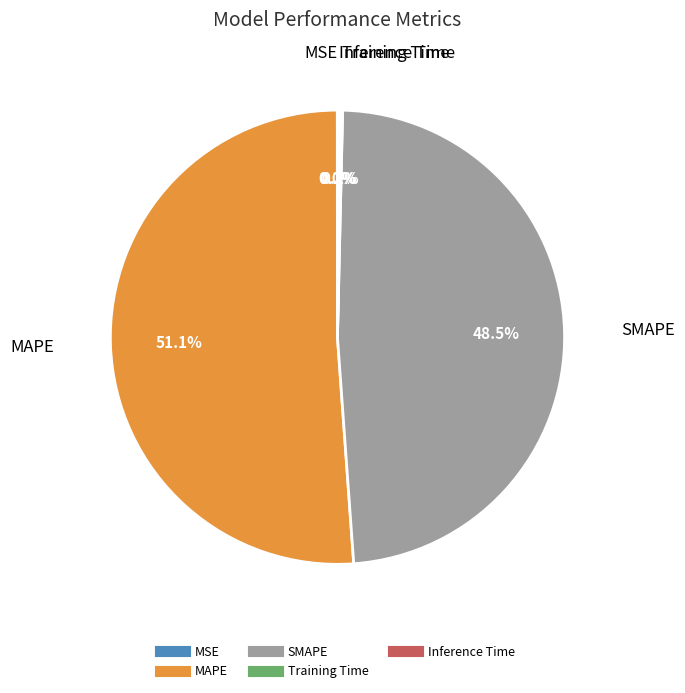

What is the ratio of the value at MAPE to the value at SMAPE?

1.1